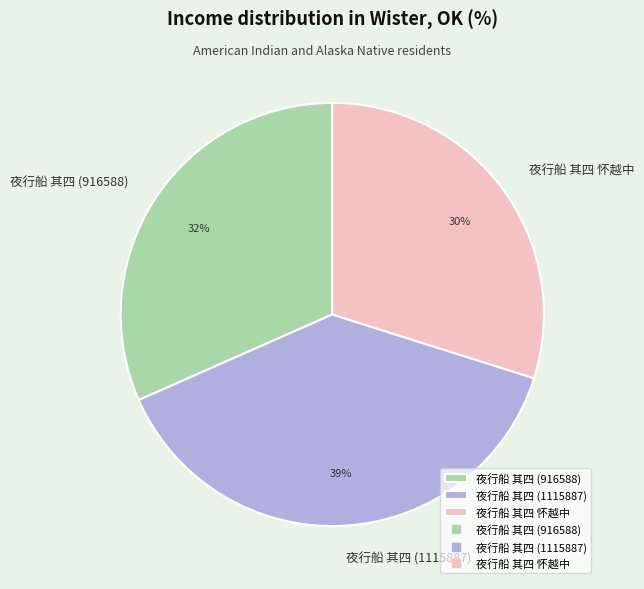

To the nearest percent, what portion does 夜行船 其四 (1115887) represent?

39%